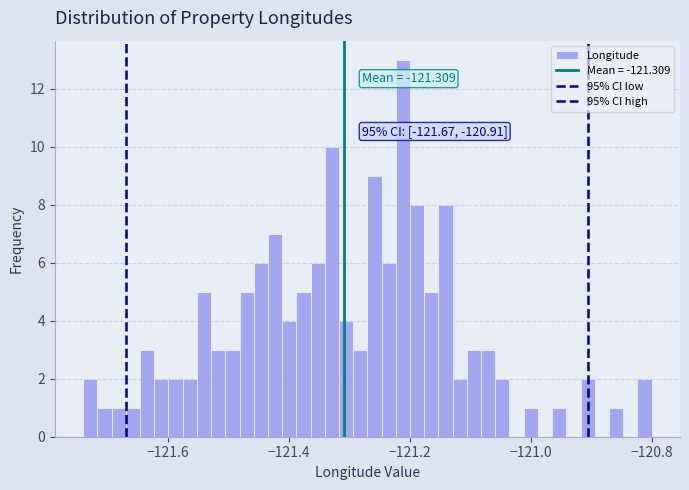

Read against the x-axis, roughly where is the centre of the tallest bar?

-121.22